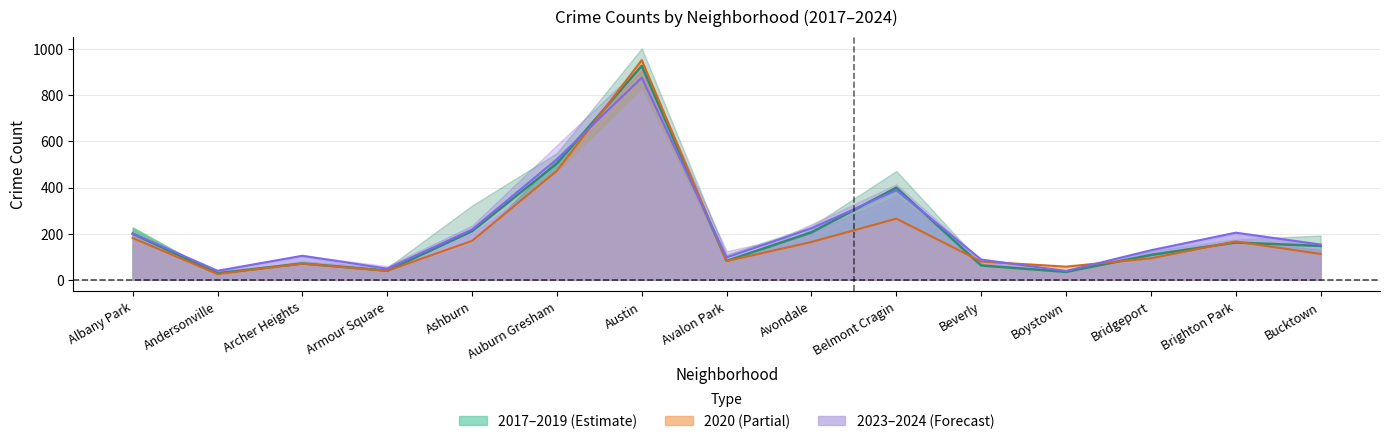

Reading left to right, list all the values displayed in this chart.

2018: Albany Park=199.7	Andersonville=28.0	Archer Heights=70.7	Armour Square=39.3	Ashburn=210.7	Auburn Gresham=504.7	Austin=928.0	Avalon Park=81.7	Avondale=205.7	Belmont Cragin=399.3	Beverly=62.0	Boystown=34.3	Bridgeport=107.7	Brighton Park=161.7	Bucktown=146.7
2020: Albany Park=181.0	Andersonville=25.0	Archer Heights=70.0	Armour Square=39.0	Ashburn=169.0	Auburn Gresham=473.0	Austin=953.0	Avalon Park=81.0	Avondale=164.0	Belmont Cragin=265.0	Beverly=79.0	Boystown=57.0	Bridgeport=93.0	Brighton Park=166.0	Bucktown=112.0
2017: Albany Park=201.0	Andersonville=39.0	Archer Heights=104.0	Armour Square=48.0	Ashburn=218.0	Auburn Gresham=523.0	Austin=876.5	Avalon Park=97.0	Avondale=223.0	Belmont Cragin=388.5	Beverly=87.5	Boystown=38.0	Bridgeport=128.0	Brighton Park=204.0	Bucktown=152.5